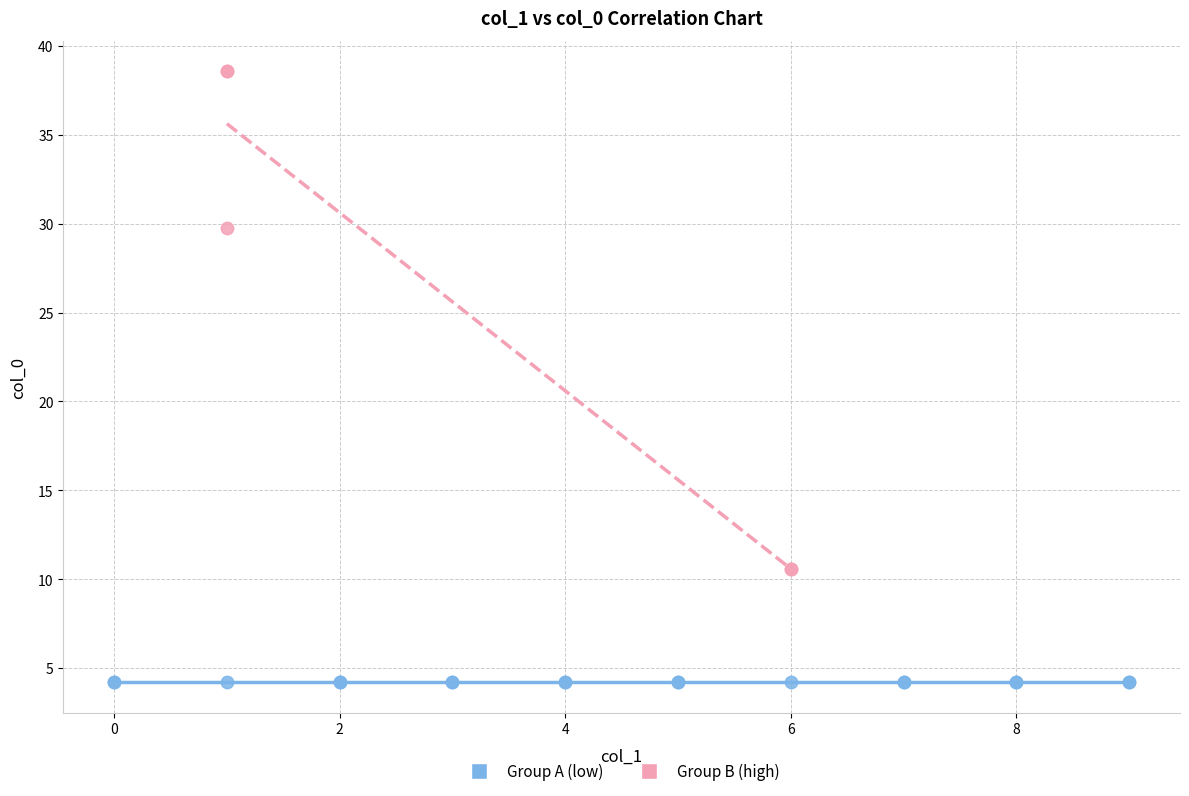

Which series contains the highest Y value?

Group B (high)